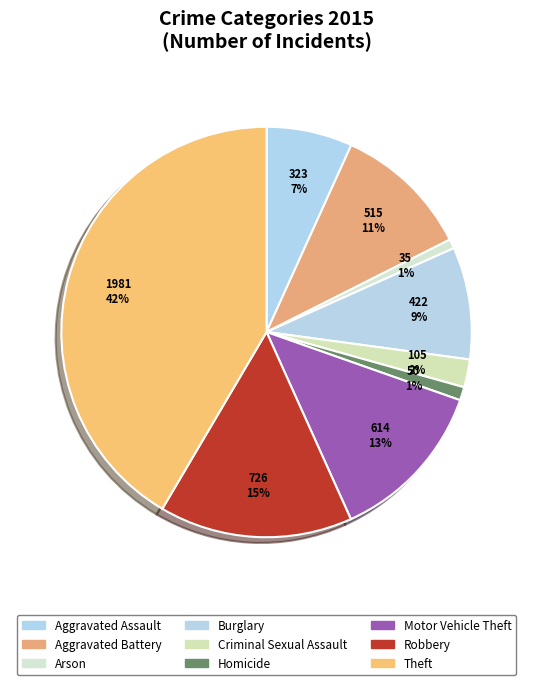

What percentage is the Motor Vehicle Theft slice, to the nearest percent?

13%